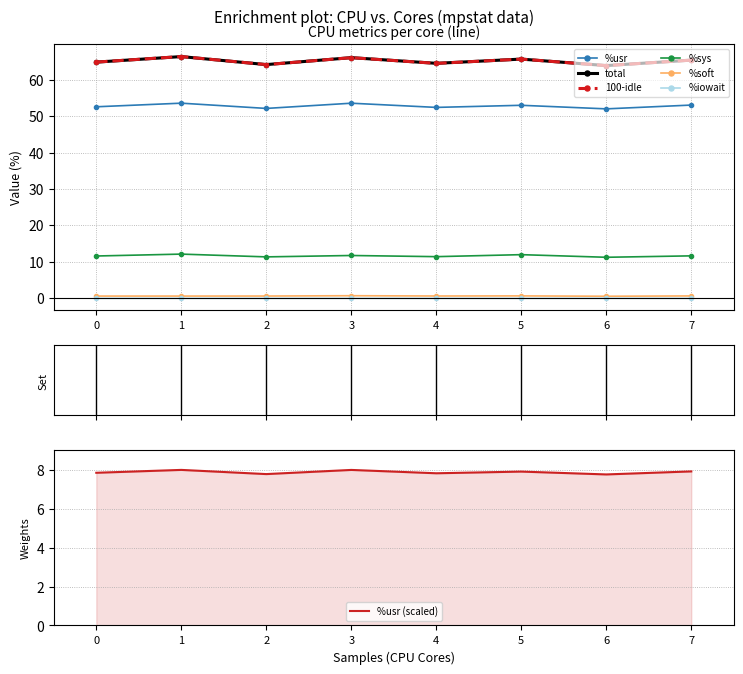

How many values in the total series are below 65?

4